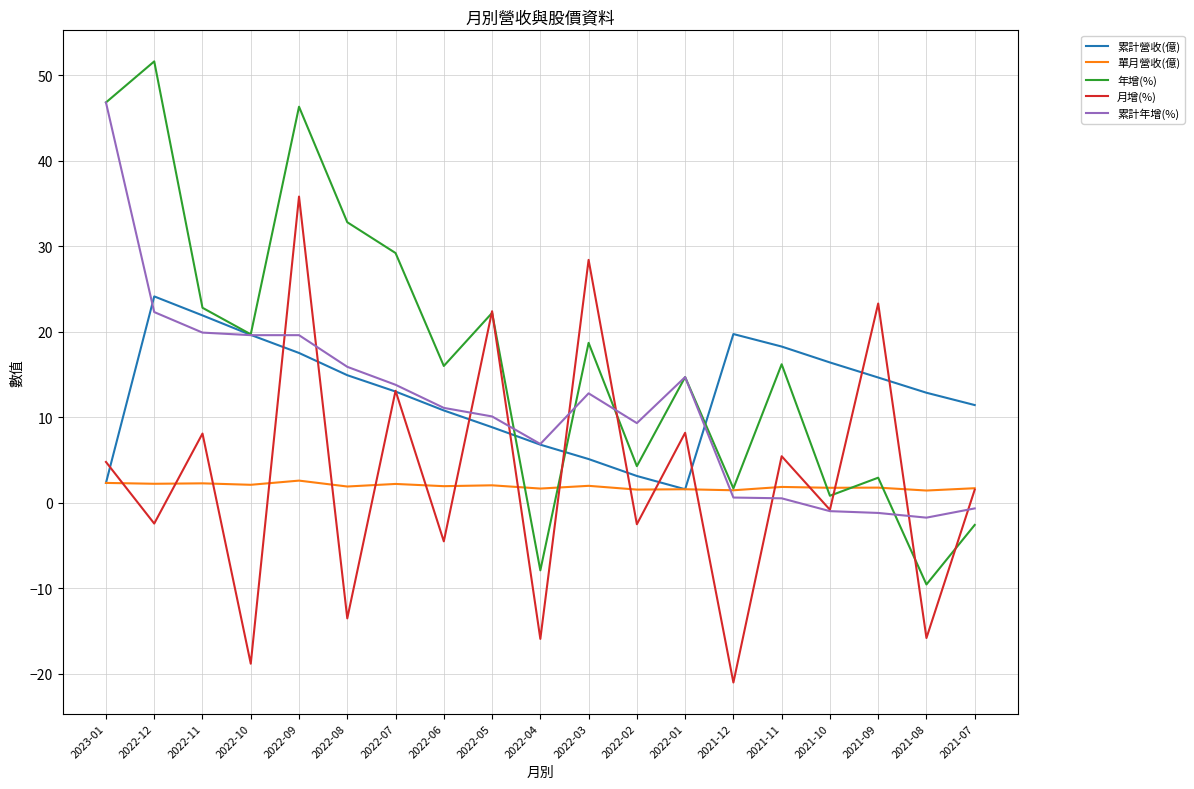

At which label does 累計營收(億) reach its peak?

2022-12